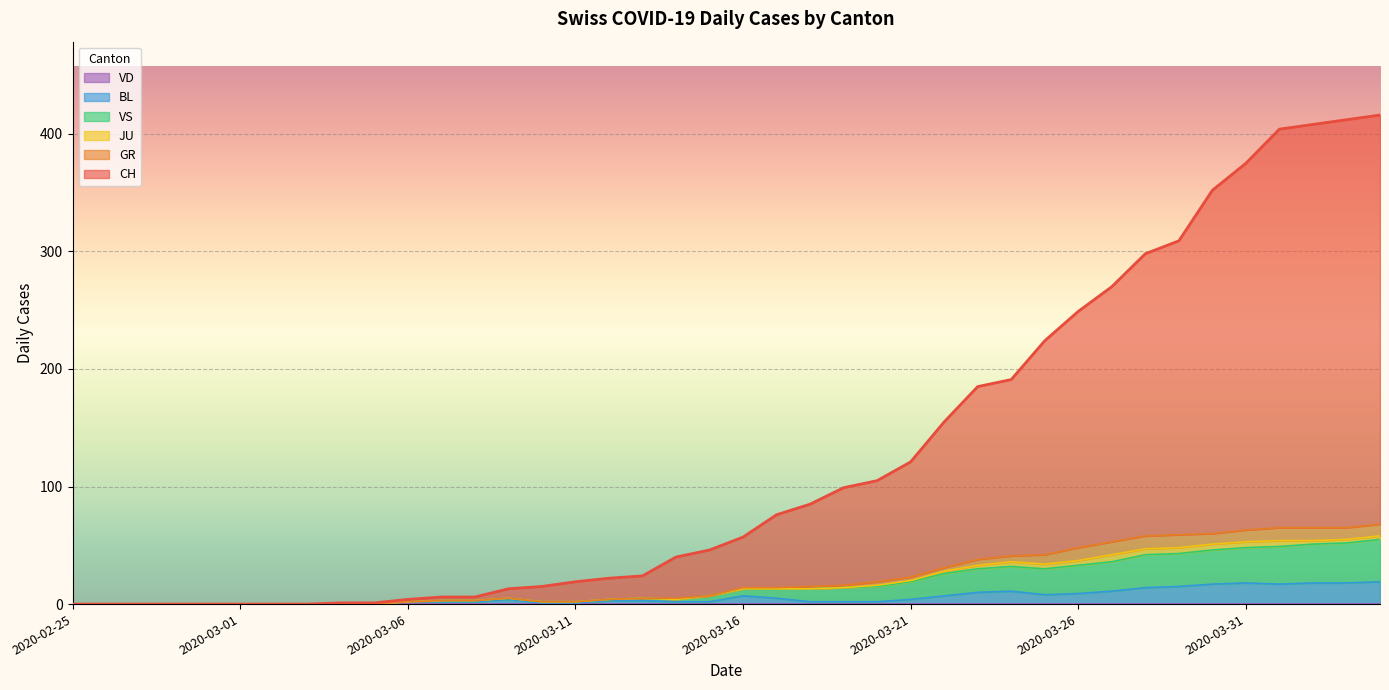

Between 2020-03-21 and 2020-03-25, which series saw the biggest shift?

CH